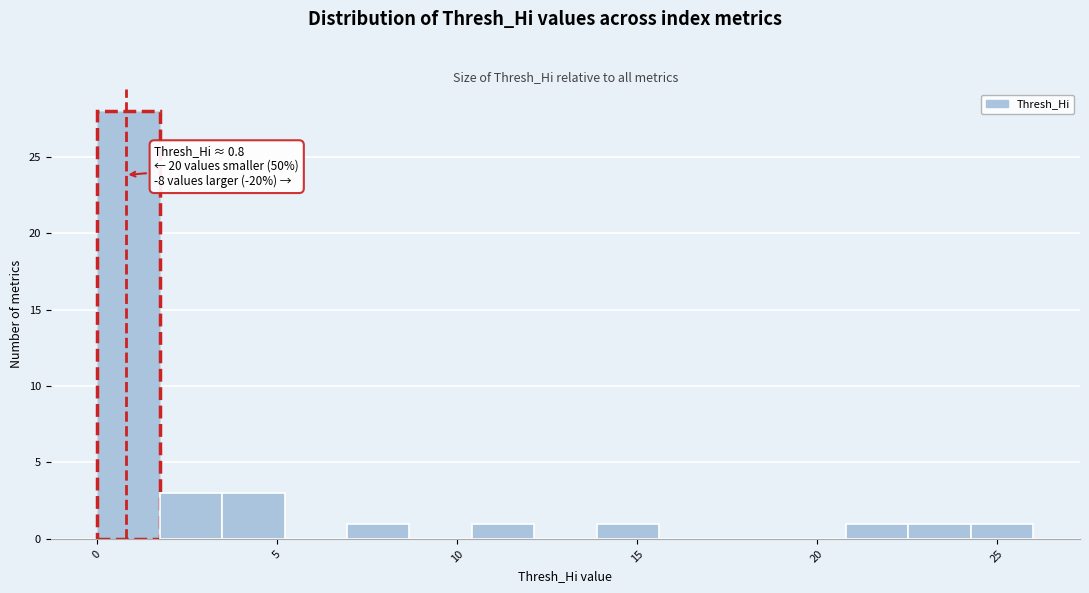

Around what value on the x-axis is the tallest bar? Give the approximate position of its centre, as read against the axis.

1.0